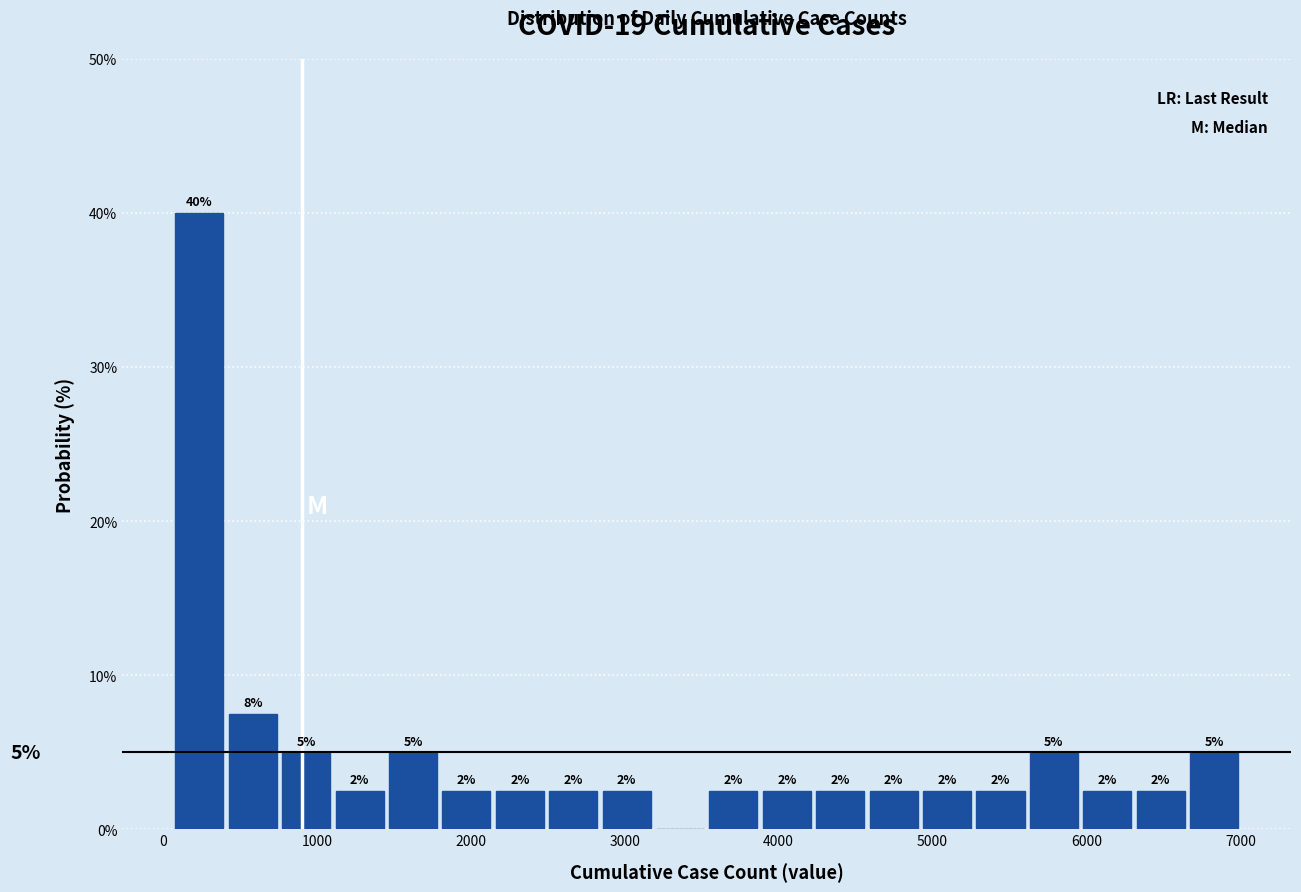

Around what value on the x-axis is the tallest bar? Give the approximate position of its centre, as read against the axis.

200